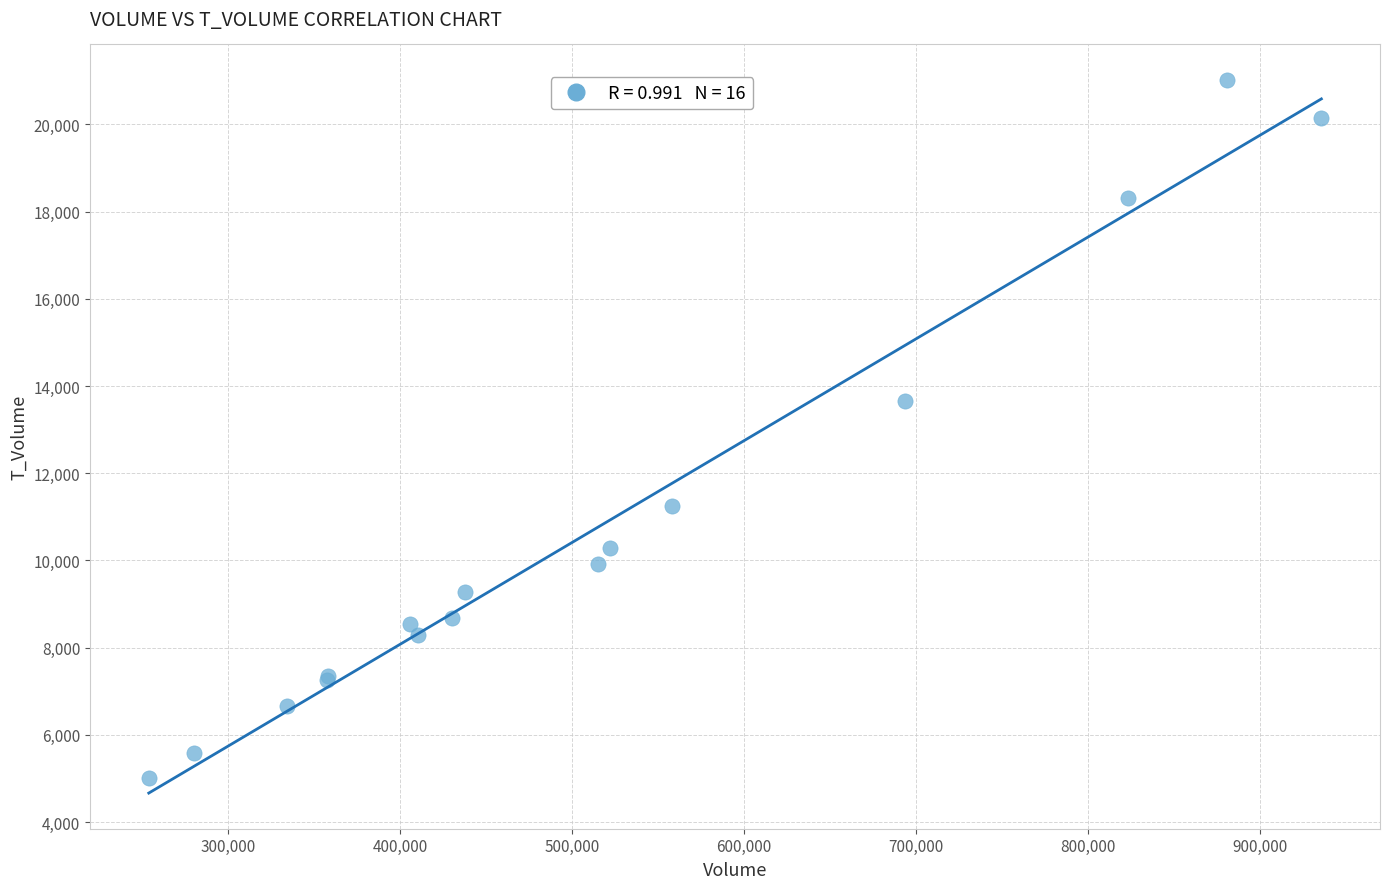

What Y value in the scatter plot is closest to 13013?

13646